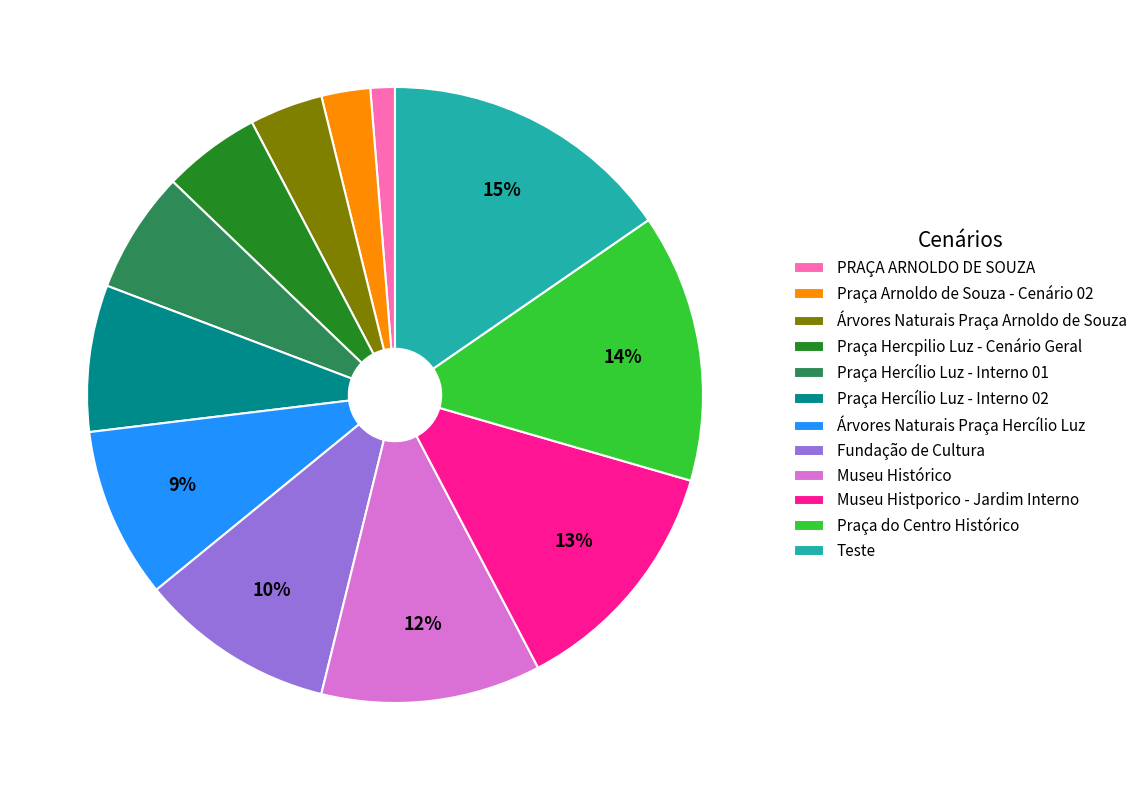

What is the largest slice in the pie chart?

Teste